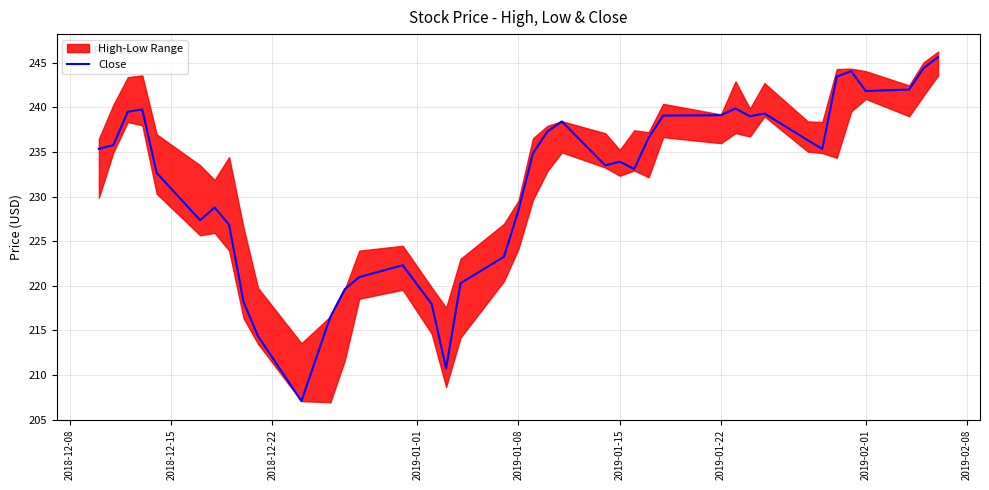

What is the maximum value shown in the chart?

245.6